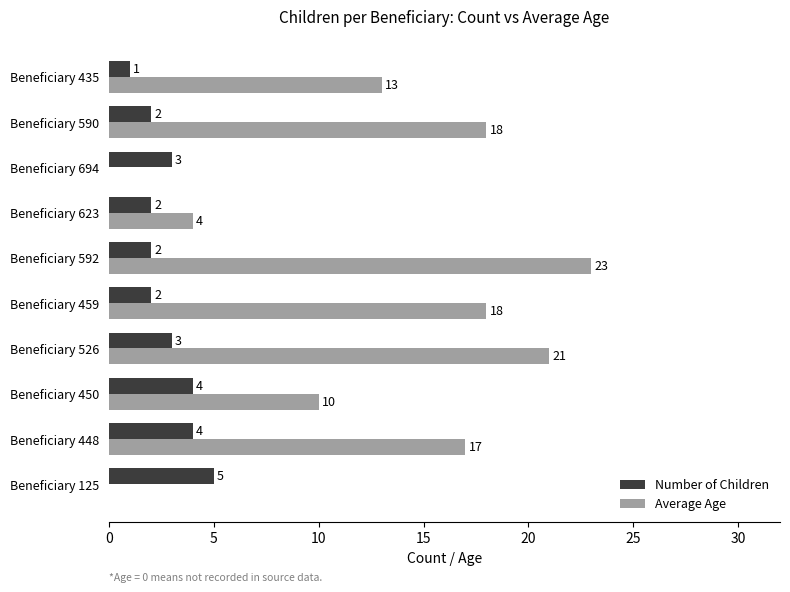

The value of Number of Children at Beneficiary 526 is 3. True or false?

True